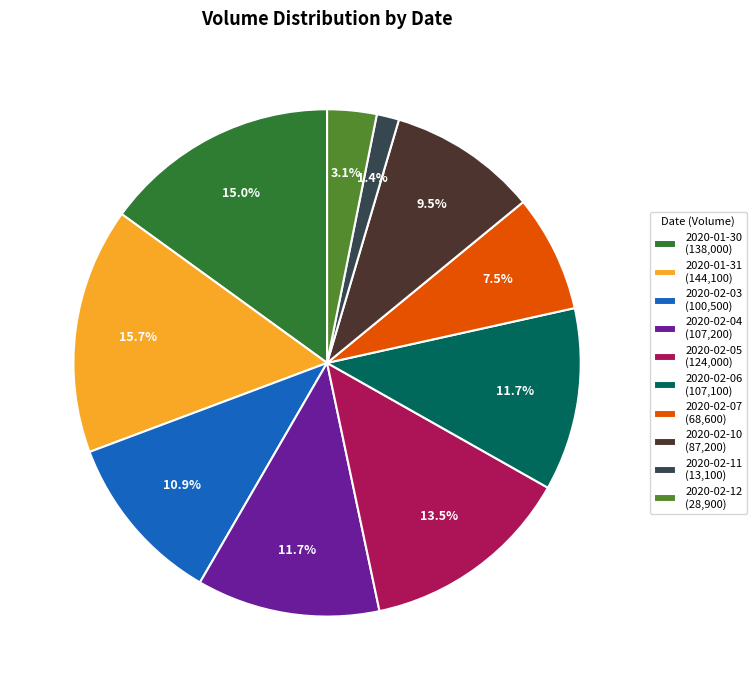

True or false: 2020-02-06 accounts for 12% of the total.

True